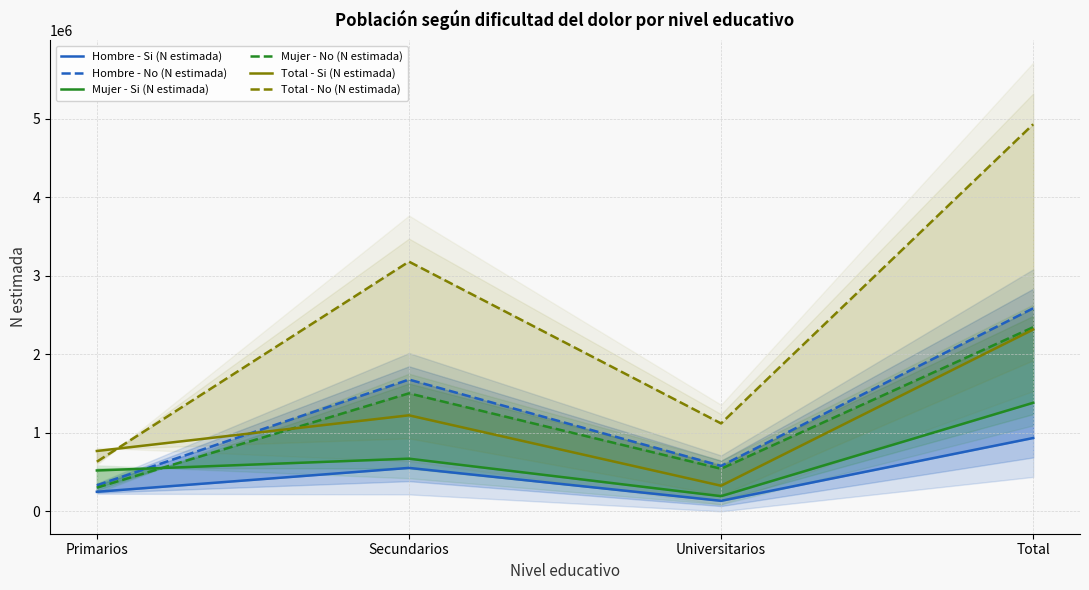

List the series in order of their peak value, highest first.

Total - No (N estimada), Hombre - No (N estimada), Mujer - No (N estimada), Total - Si (N estimada), Mujer - Si (N estimada), Hombre - Si (N estimada)